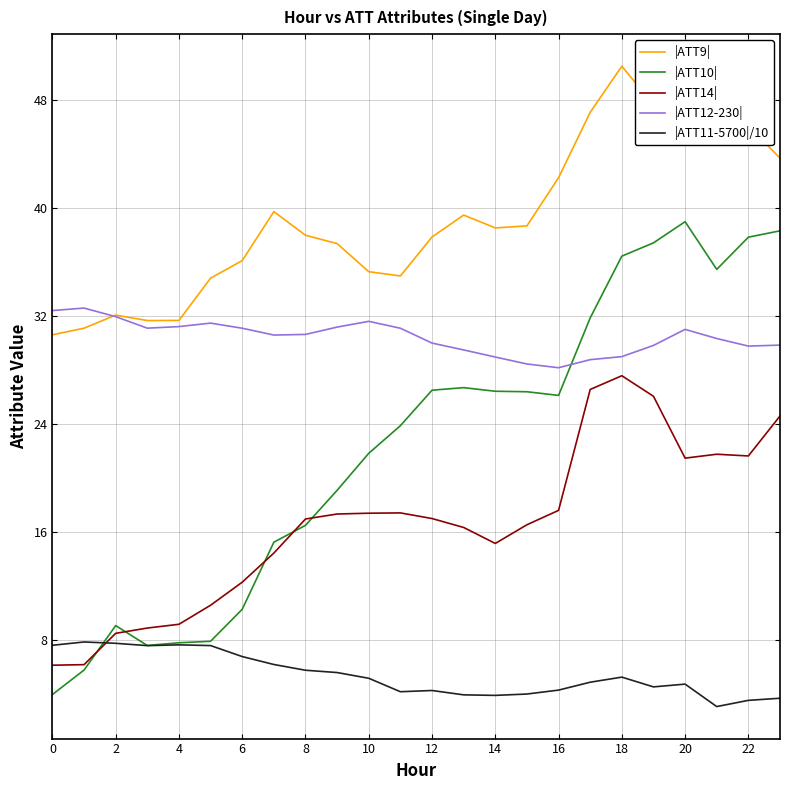

After their last crossing, which series has the higher values: |ATT12-230| or |ATT10|?

|ATT10|